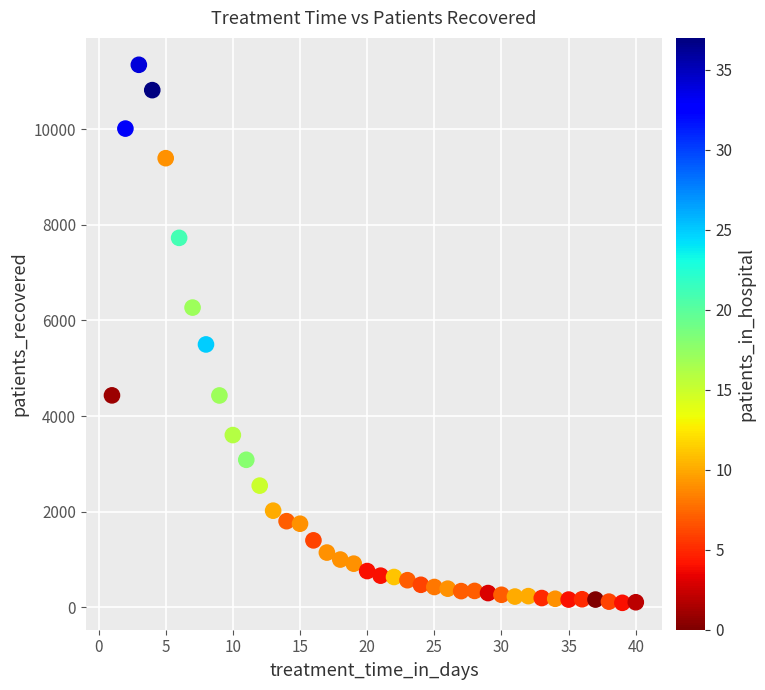

What is the range of Y values (max minus min)?

11251